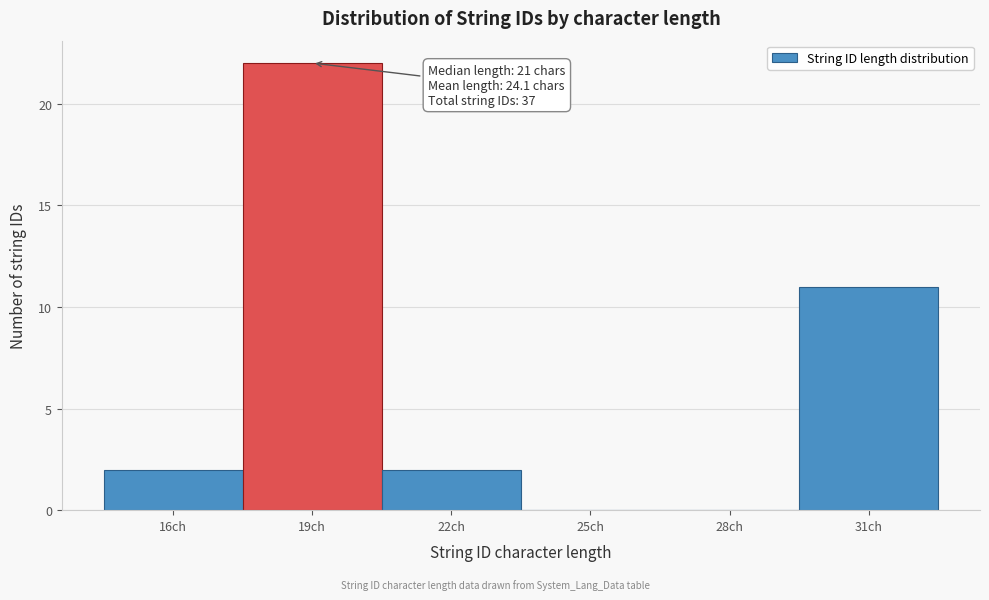

Reading right to left, what are all the values shown in this chart?

31ch=11	28ch=0	25ch=0	22ch=2	19ch=22	16ch=2